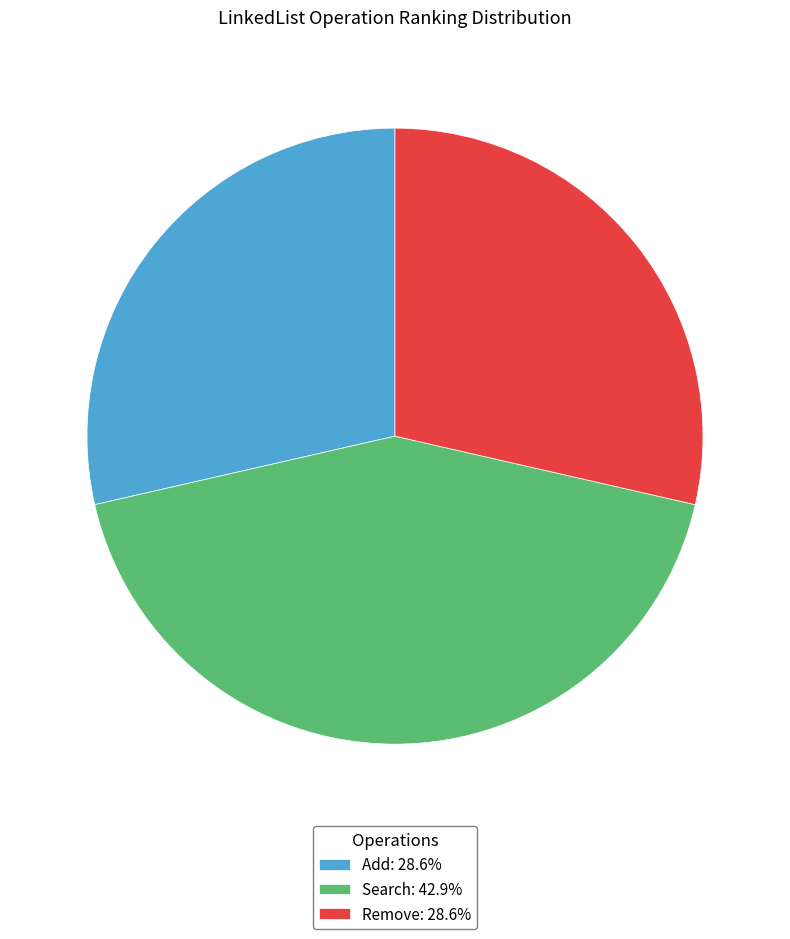

Approximately how many times larger is the value at Add compared to Remove?

1.0